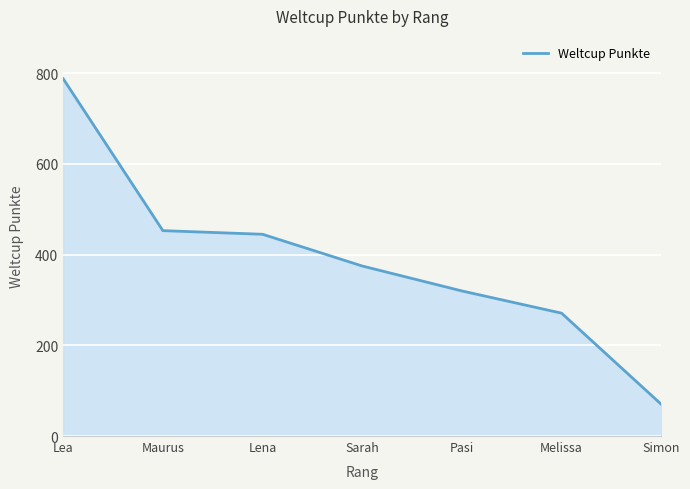

Which category has the highest value across all series?

Lea